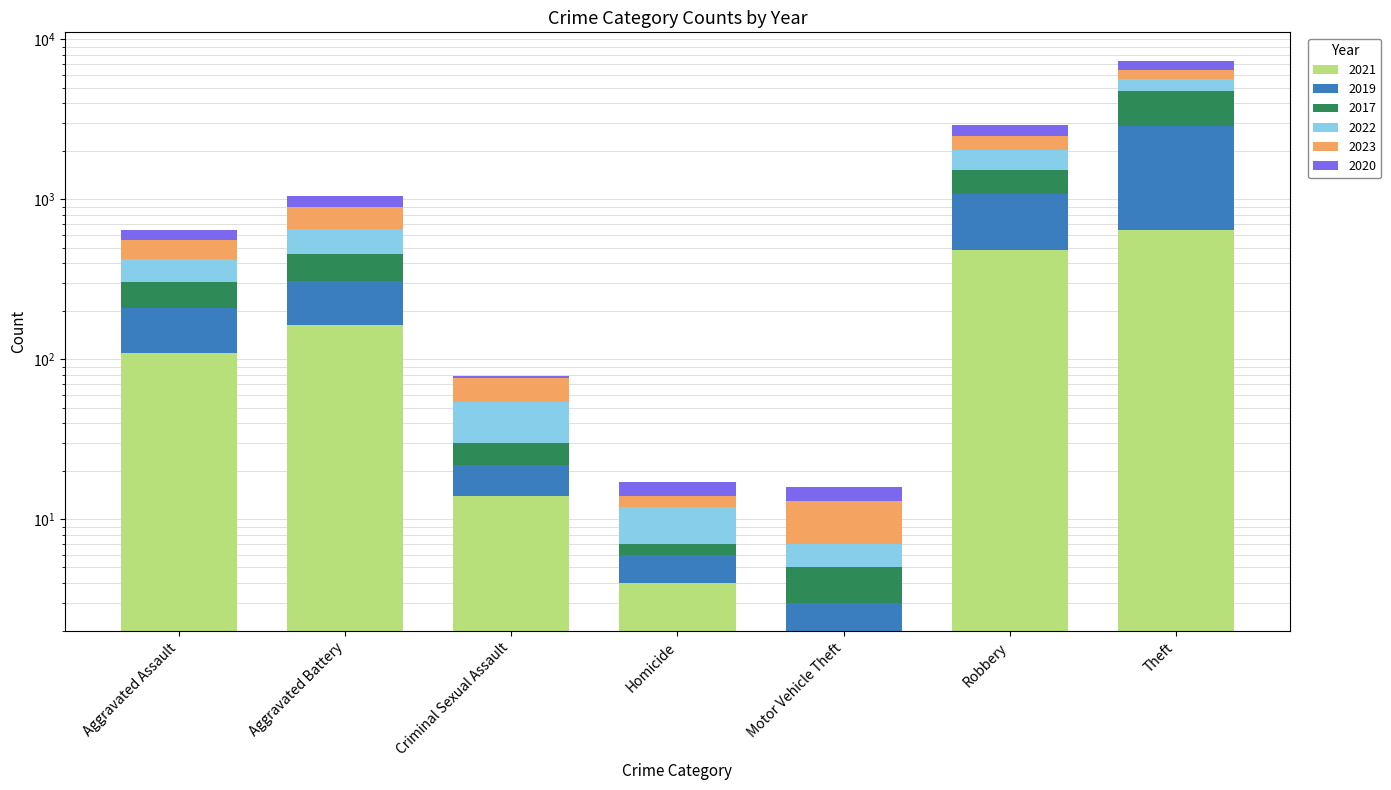

What is the difference between the maximum and second lowest values in the 2017 series?

1894